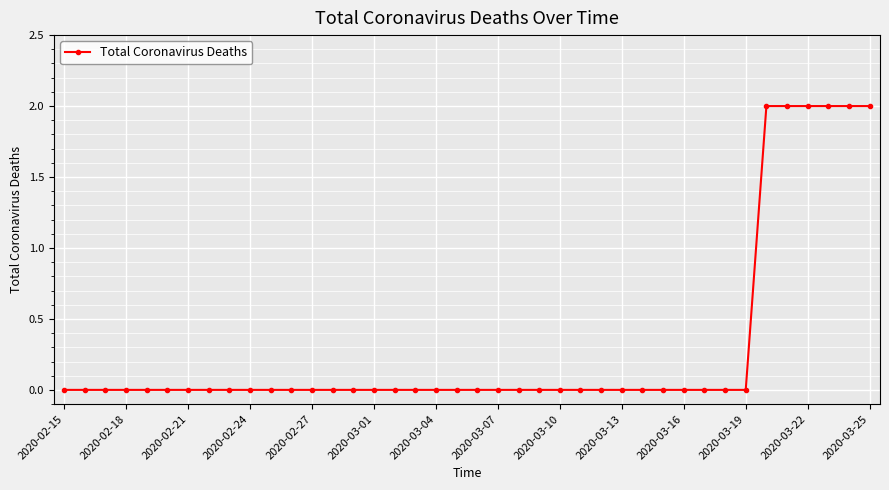

What is the sum of all values?

12